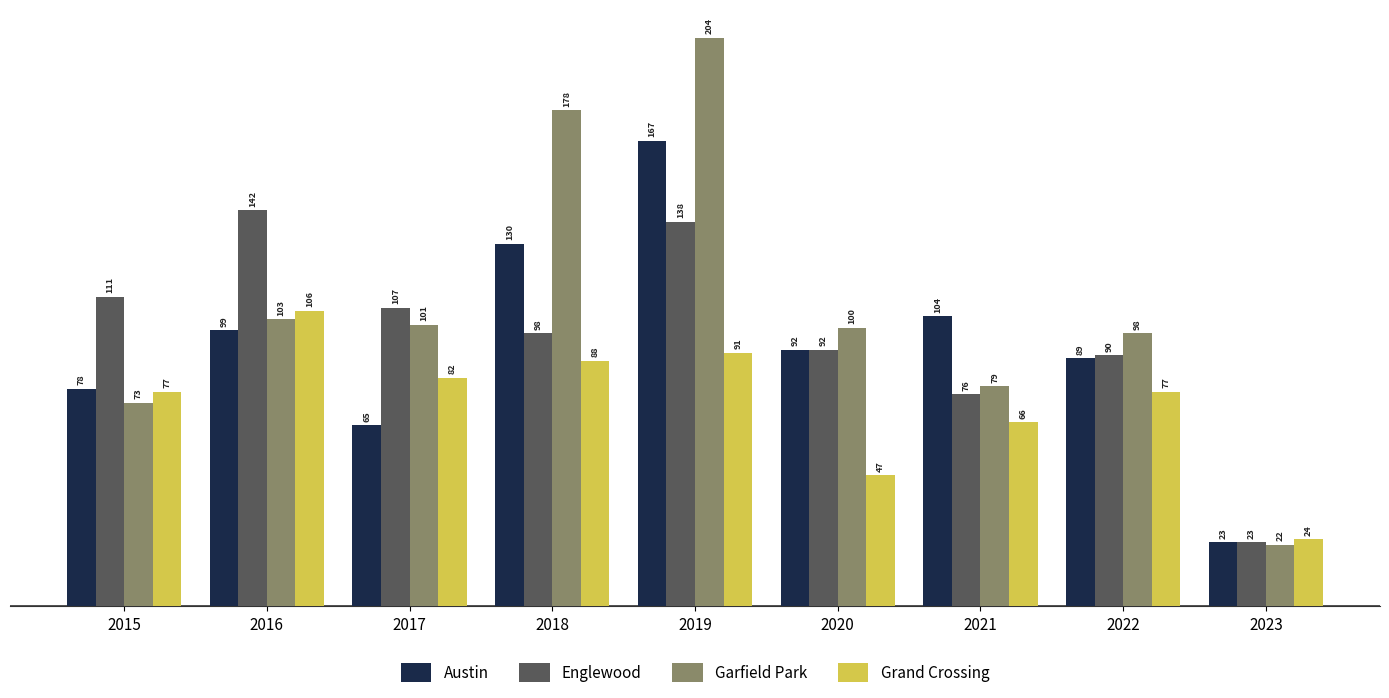

What is the minimum value shown in the chart?

22